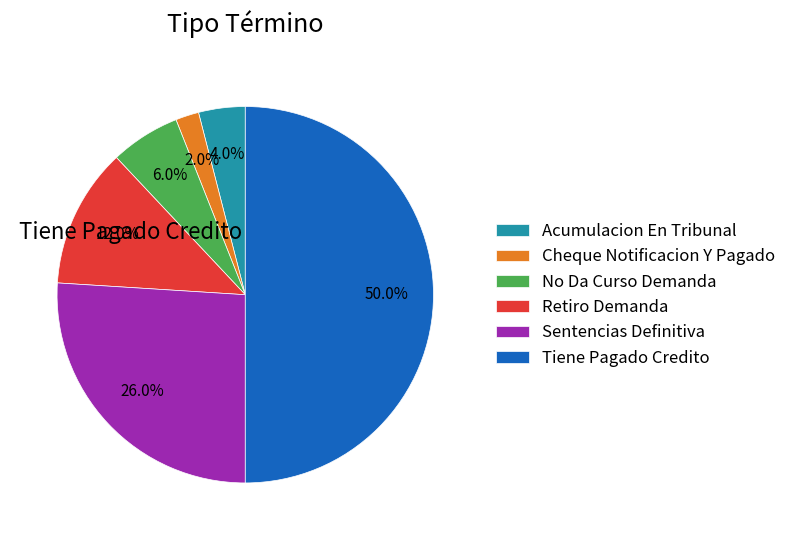

Count the number of slices in the pie.

6